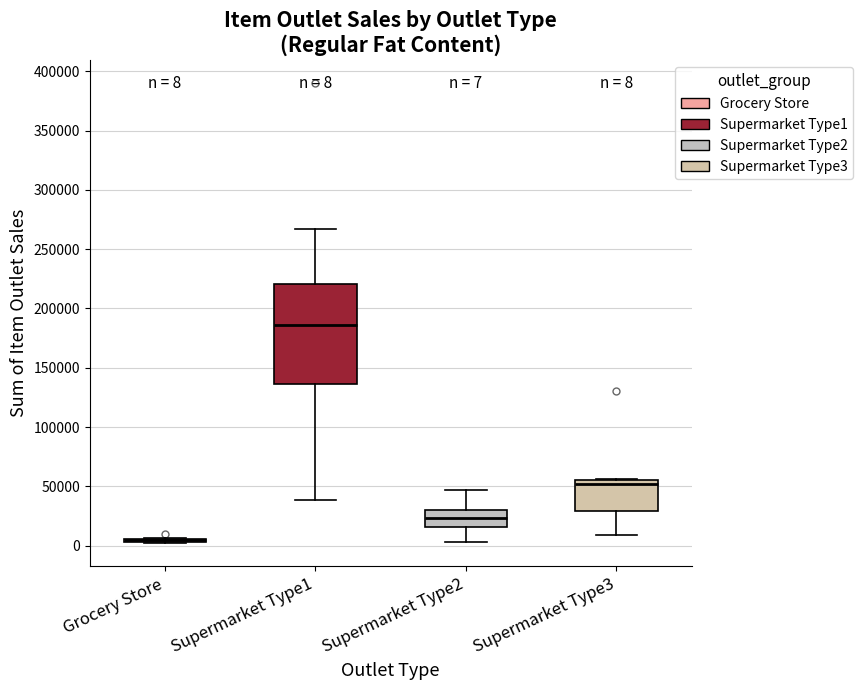

Which box is the tallest, from its lower edge to its upper edge?

Supermarket Type1